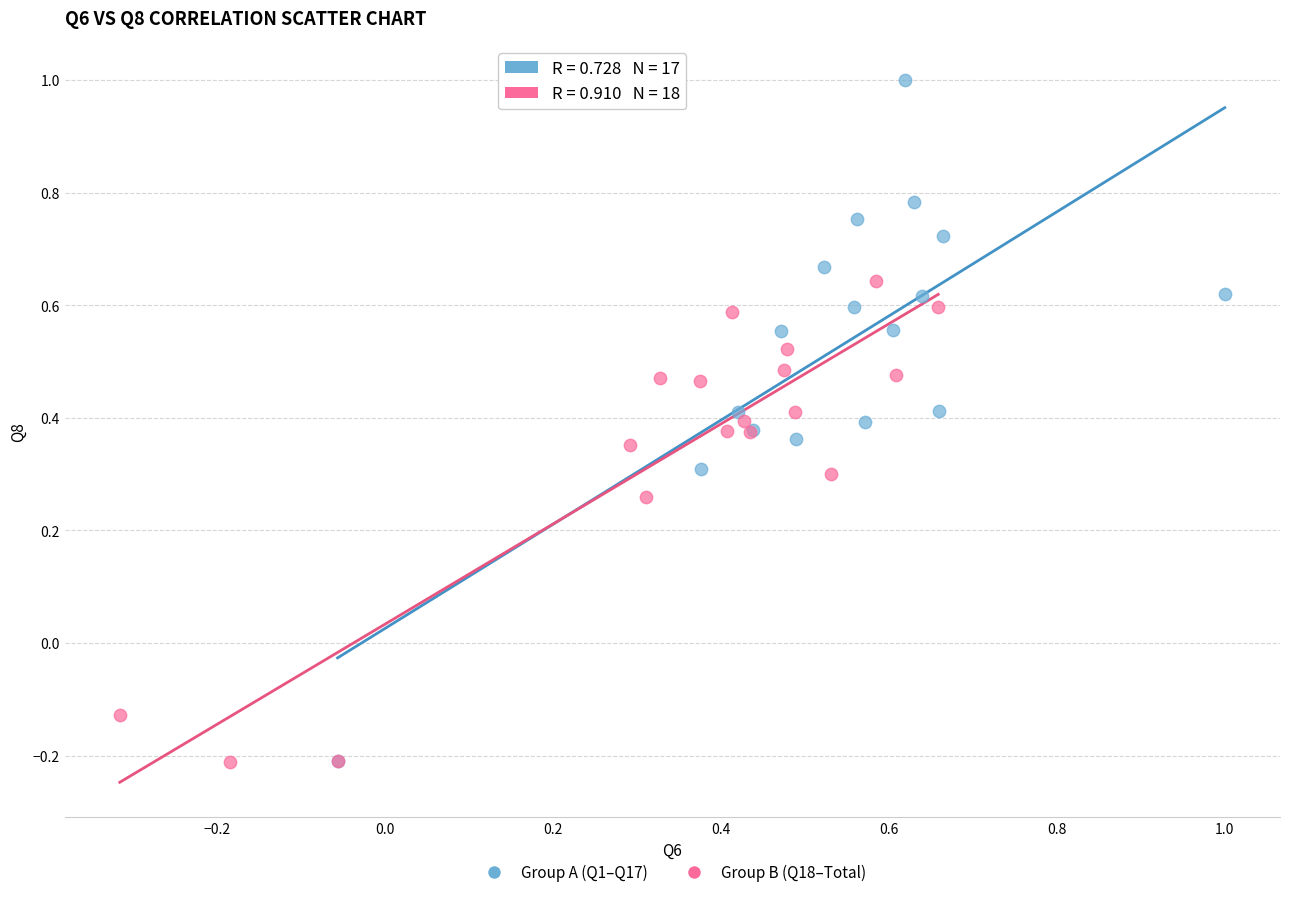

What are all the series names shown in the legend?

Group A (Q1–Q17), Group B (Q18–Total)